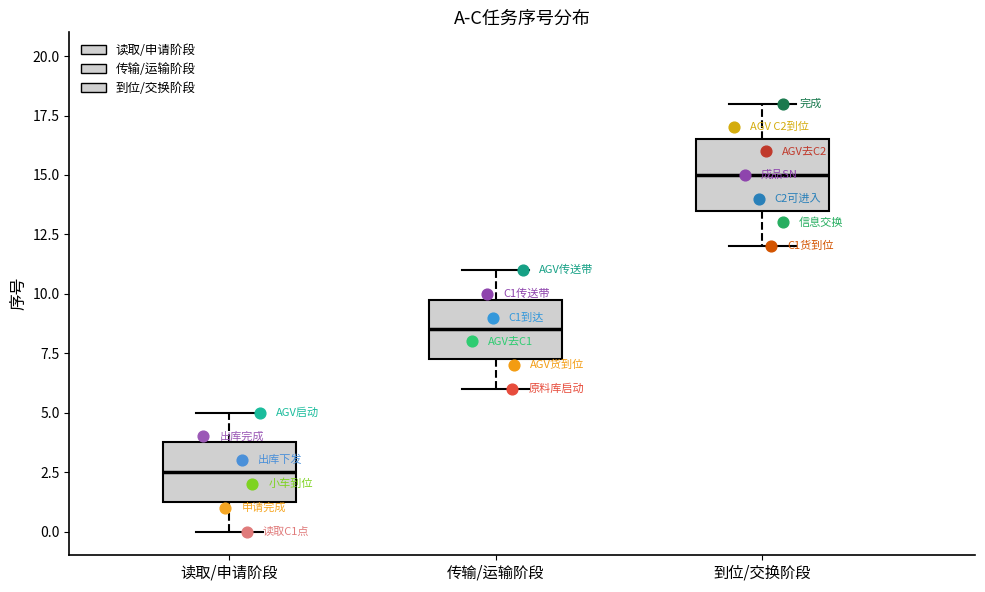

Reading left to right, transcribe this box plot: for each box, give where its median line is, the range the box spans, and where its two whiskers end, as read against the y-axis. The values are not printed on the chart, so give them approximately, as read against the axis.

读取/申请阶段: median 2.5, box 1.5 to 4.0, whiskers 0.0 to 5.0
传输/运输阶段: median 8.5, box 7.5 to 10.0, whiskers 6.0 to 11.0
到位/交换阶段: median 15.0, box 13.5 to 16.5, whiskers 12.0 to 18.0